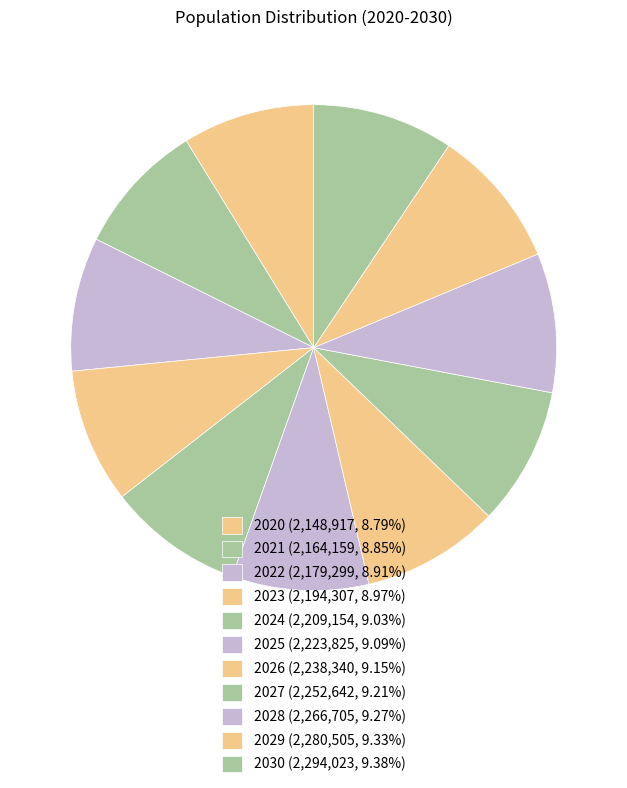

Is the sum of 2027 and 2024 greater than half?

No